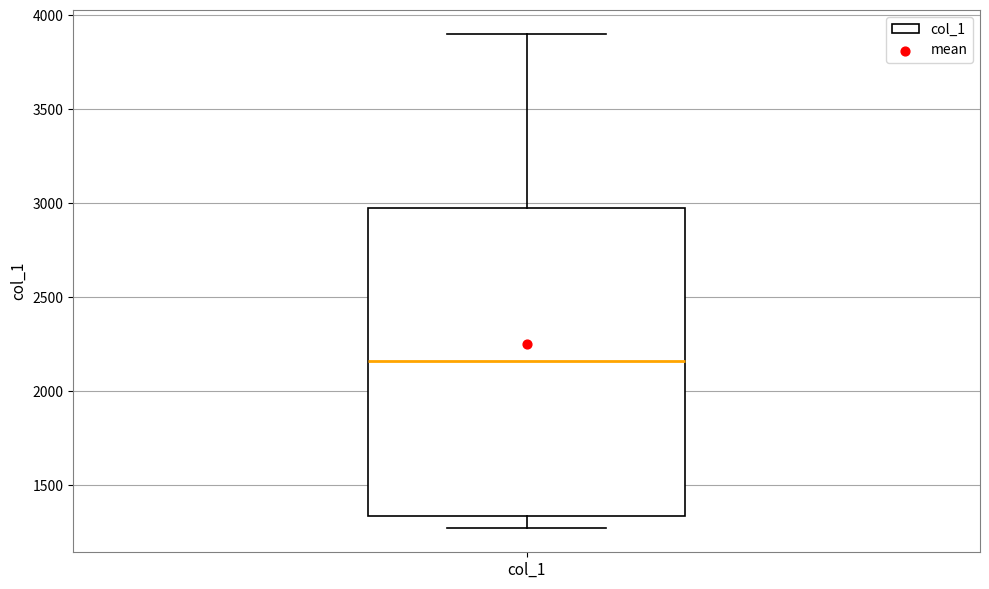

Where does the lower whisker of the box for col_1 end on the y-axis? The values are not printed on the chart, so give them approximately, as read against the axis.

1250